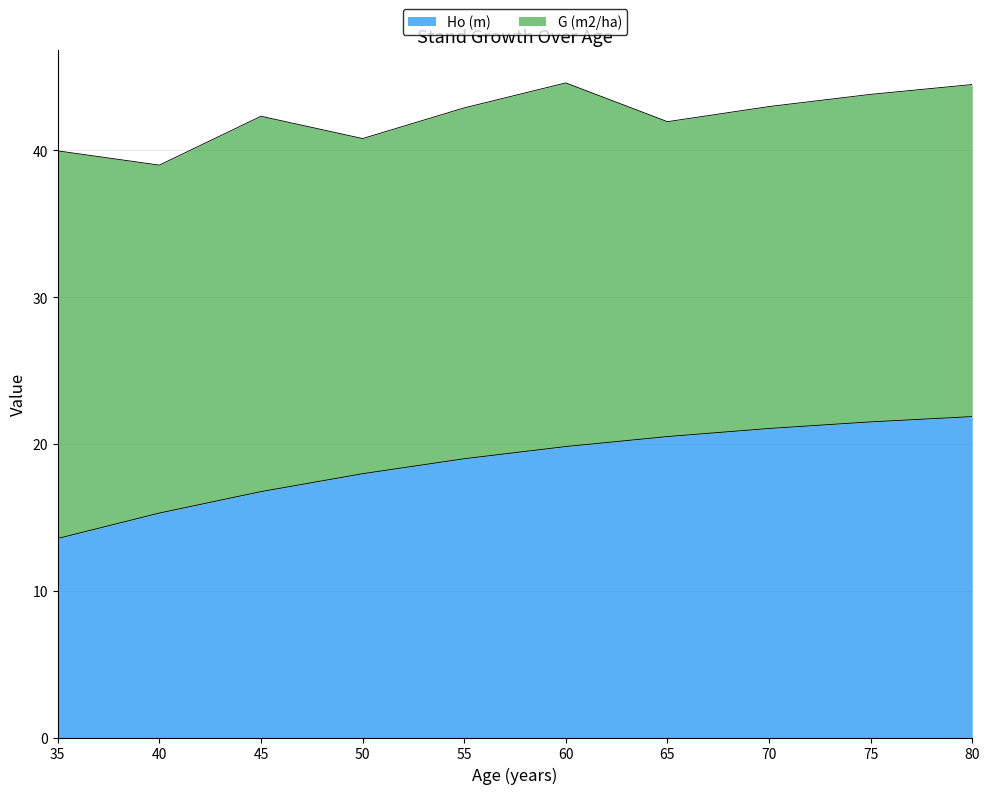

What is the minimum value shown in the chart?

13.6